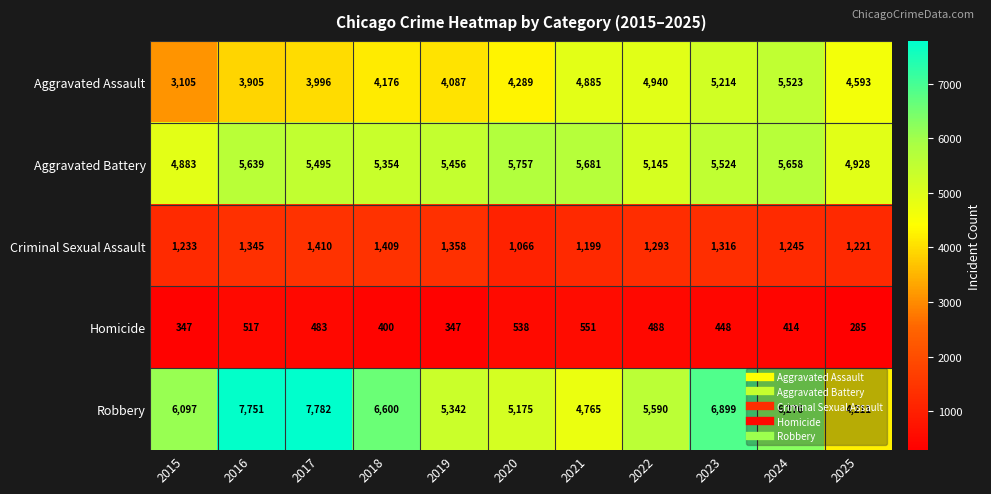

What is the spread (max minus min) of values at 2019?

5109